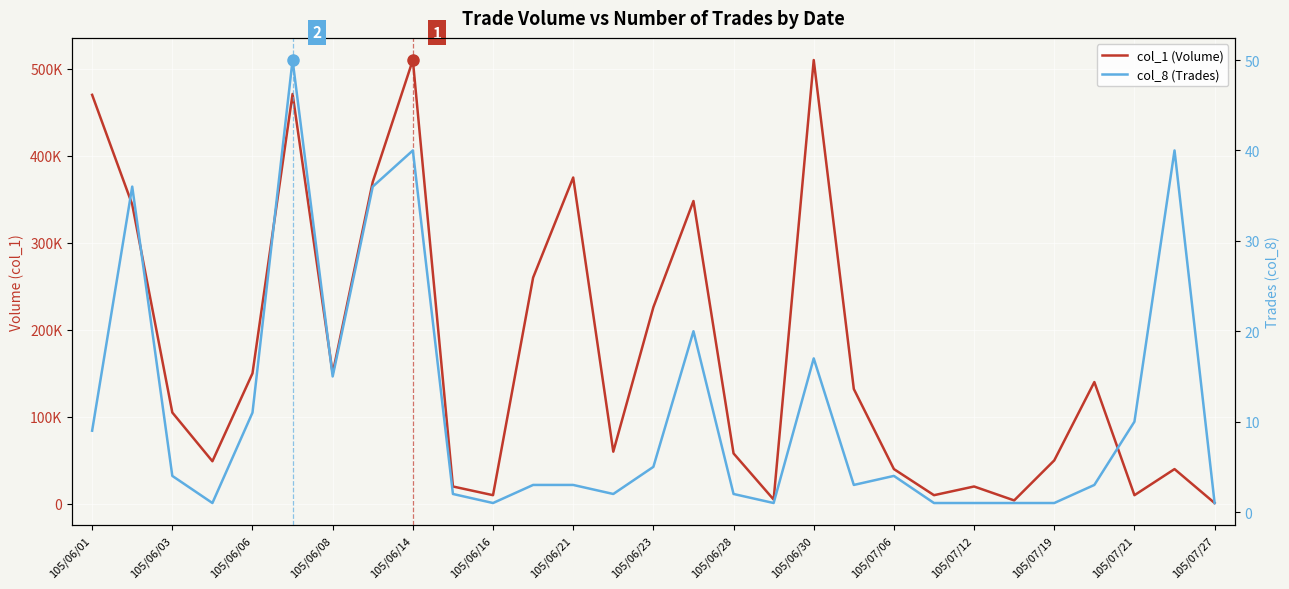

Which series has the largest total across all categories?

col_1 (Volume)